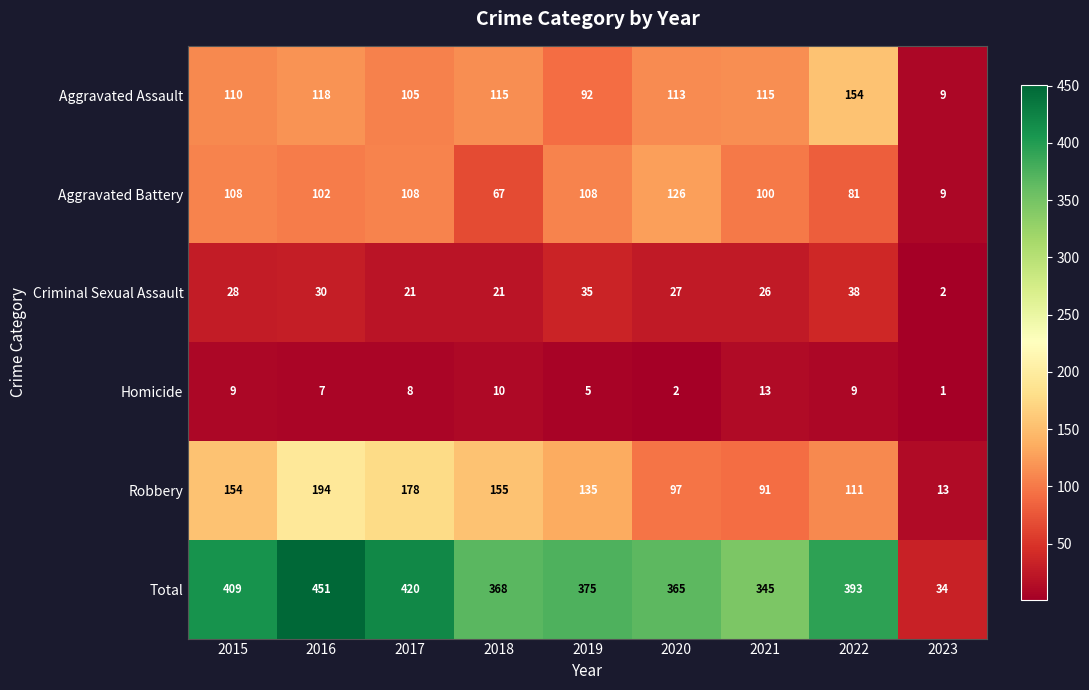

Where is Aggravated Assault nearest to the value 81?

2019